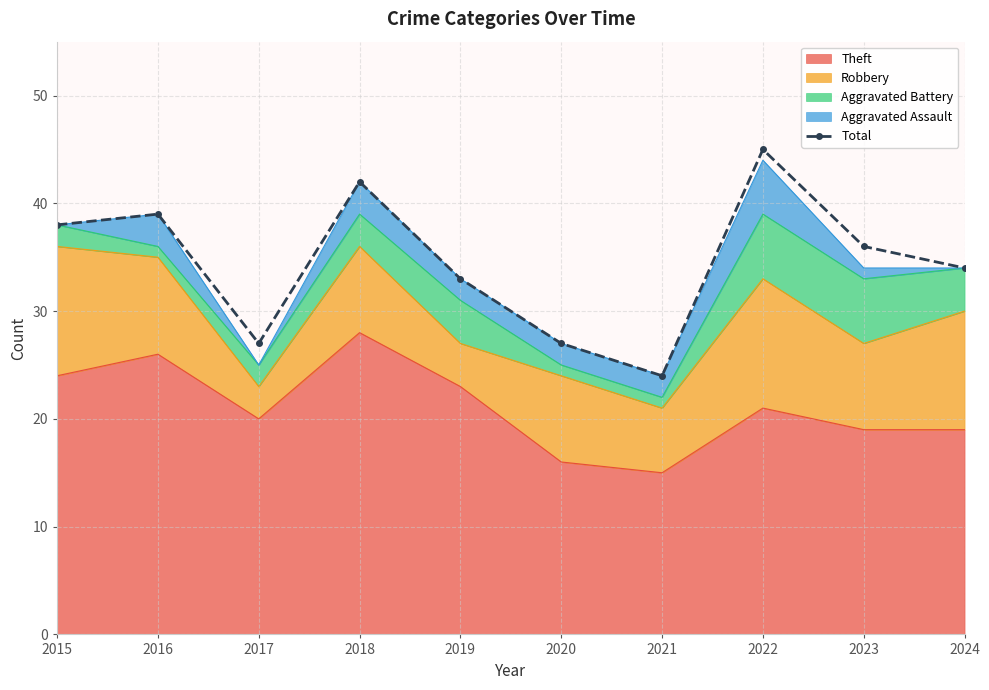

What is the difference between the second highest and minimum values?

18